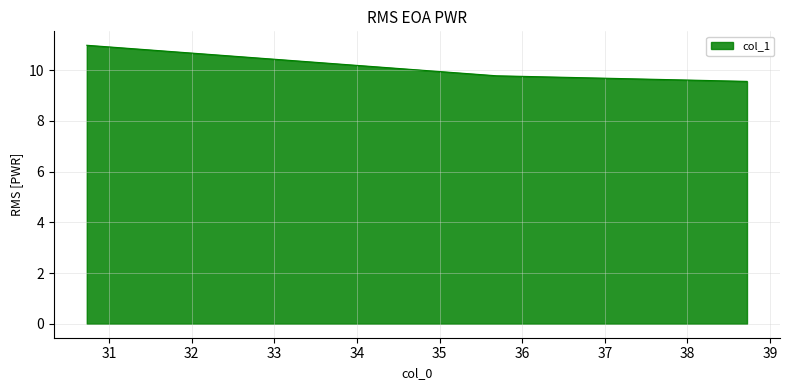

How many values are between 9 and 10?

2